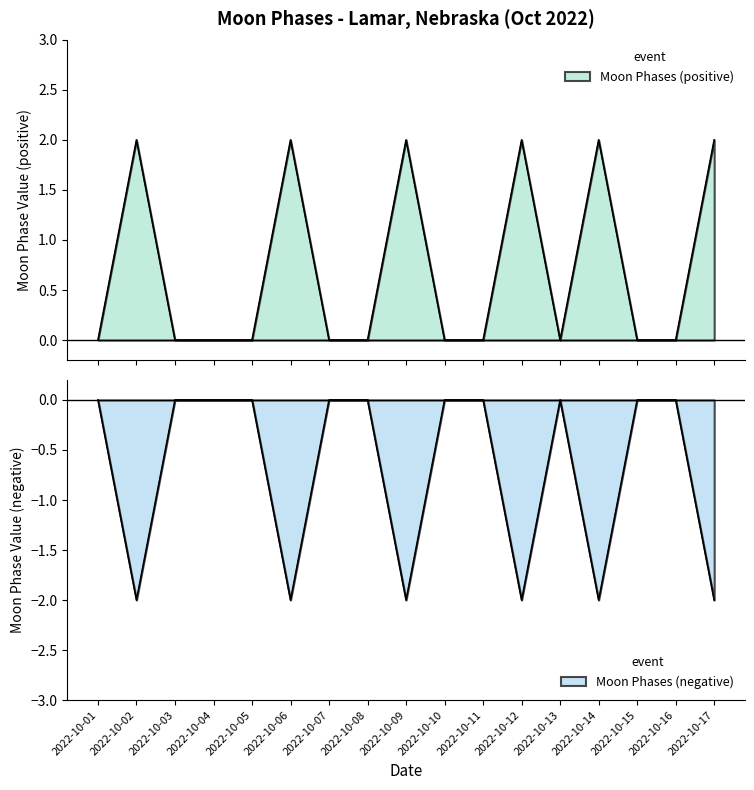

Count the number of data series in this chart.

2